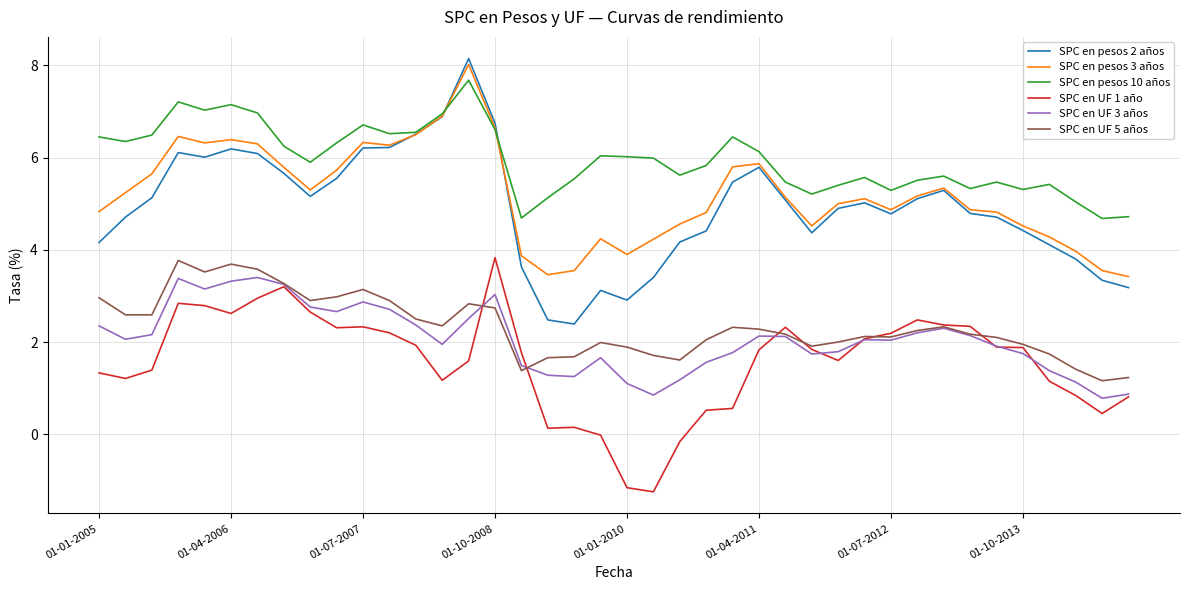

Which series has the widest spread of values?

SPC en pesos 2 años